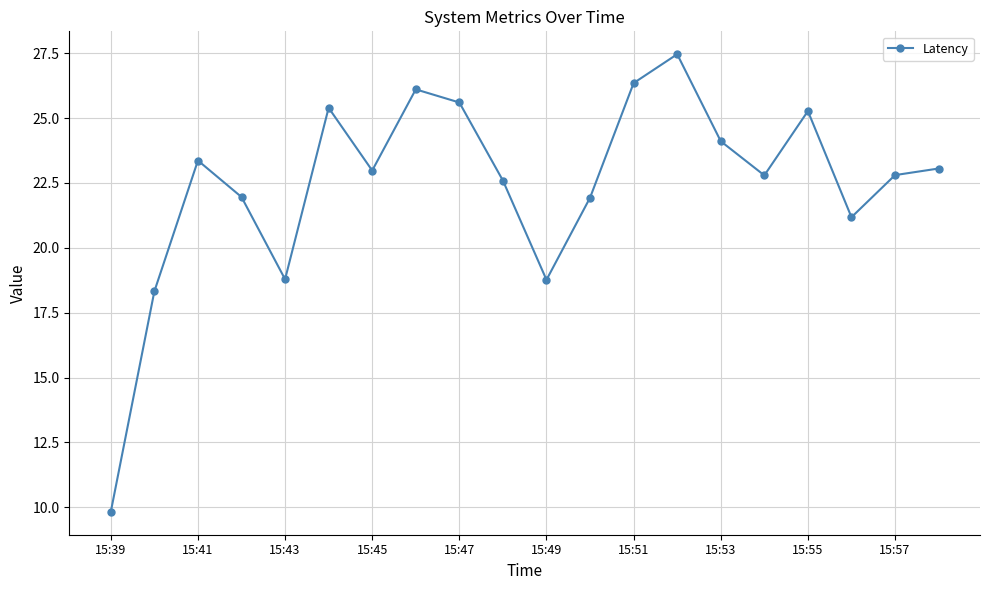

What is the difference between the maximum and minimum values?

17.6